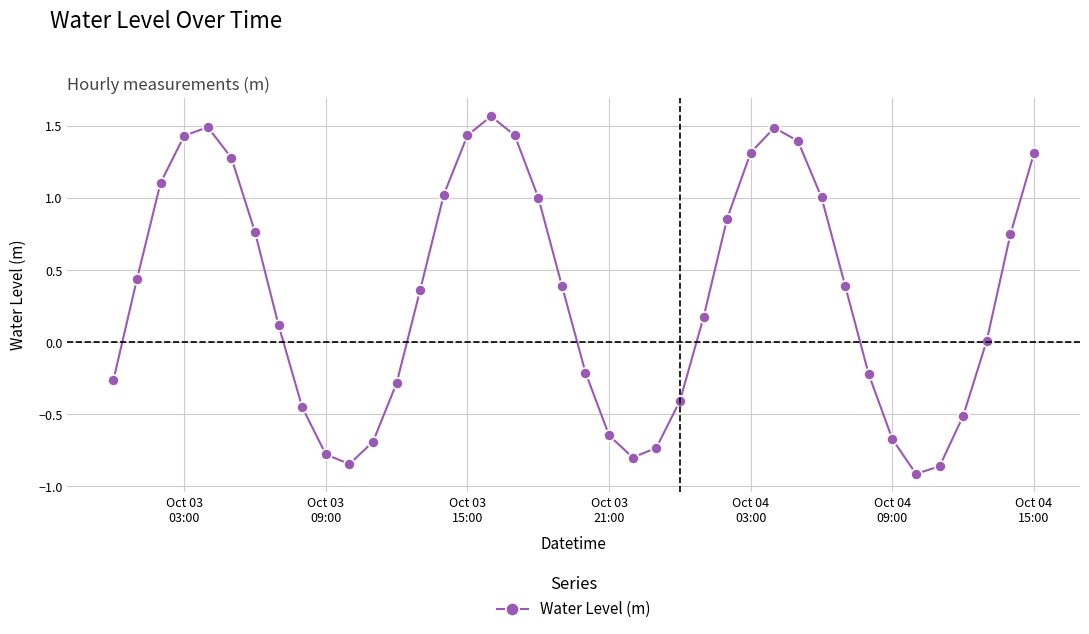

How many interior local peaks (higher than both neighbors) does the data have?

3